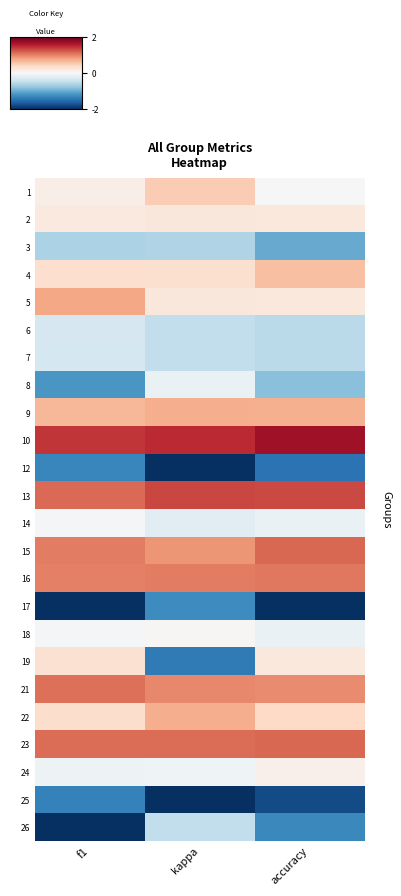

Reading left to right, extract all data points from this chart.

1: f1=0.1	kappa=0.5	accuracy=-0.0
2: f1=0.2	kappa=0.2	accuracy=0.2
3: f1=-0.6	kappa=-0.6	accuracy=-1.0
4: f1=0.3	kappa=0.3	accuracy=0.6
5: f1=0.8	kappa=0.2	accuracy=0.2
6: f1=-0.3	kappa=-0.5	accuracy=-0.5
7: f1=-0.3	kappa=-0.5	accuracy=-0.5
8: f1=-1.2	kappa=-0.1	accuracy=-0.8
9: f1=0.7	kappa=0.7	accuracy=0.7
10: f1=1.4	kappa=1.5	accuracy=1.7
12: f1=-1.3	kappa=-2.1	accuracy=-1.5
13: f1=1.1	kappa=1.3	accuracy=1.3
14: f1=-0.0	kappa=-0.2	accuracy=-0.1
15: f1=1.0	kappa=0.9	accuracy=1.2
16: f1=1.0	kappa=1.0	accuracy=1.1
17: f1=-2.3	kappa=-1.3	accuracy=-2.0
18: f1=-0.0	kappa=0.0	accuracy=-0.1
19: f1=0.3	kappa=-1.4	accuracy=0.2
21: f1=1.1	kappa=1.0	accuracy=1.0
22: f1=0.3	kappa=0.7	accuracy=0.4
23: f1=1.1	kappa=1.1	accuracy=1.2
24: f1=-0.1	kappa=-0.1	accuracy=0.1
25: f1=-1.4	kappa=-2.3	accuracy=-1.8
26: f1=-2.0	kappa=-0.5	accuracy=-1.3